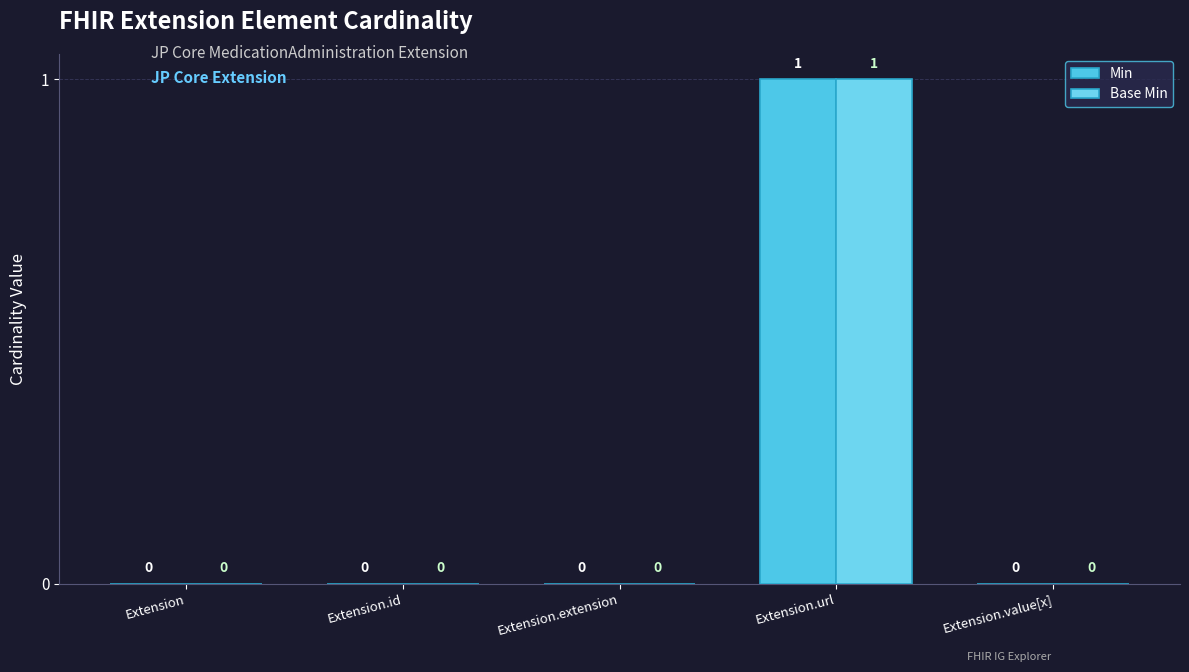

What position from the right is Extension.extension?

3